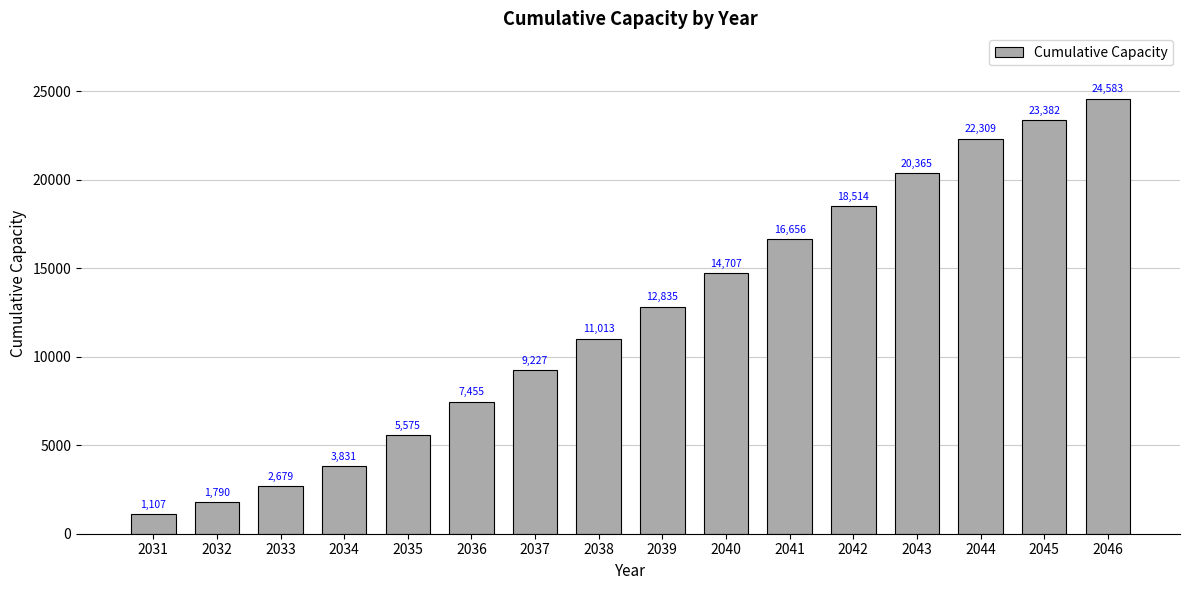

What is the ratio of the value at 2045 to the value at 2038?

2.1